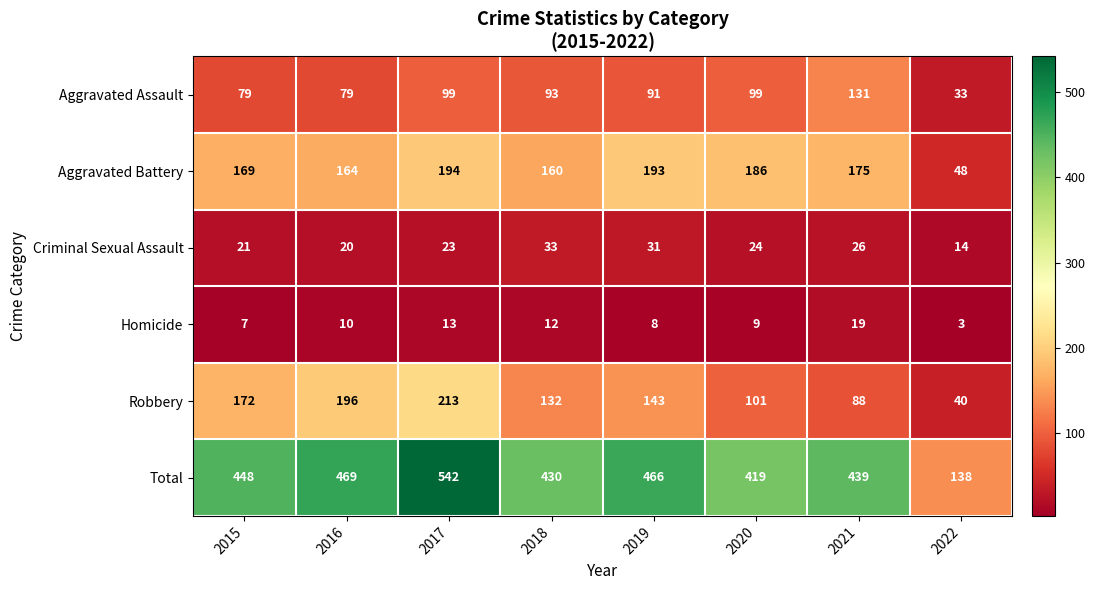

List the series in order of their peak value, highest first.

Total, Robbery, Aggravated Battery, Aggravated Assault, Criminal Sexual Assault, Homicide